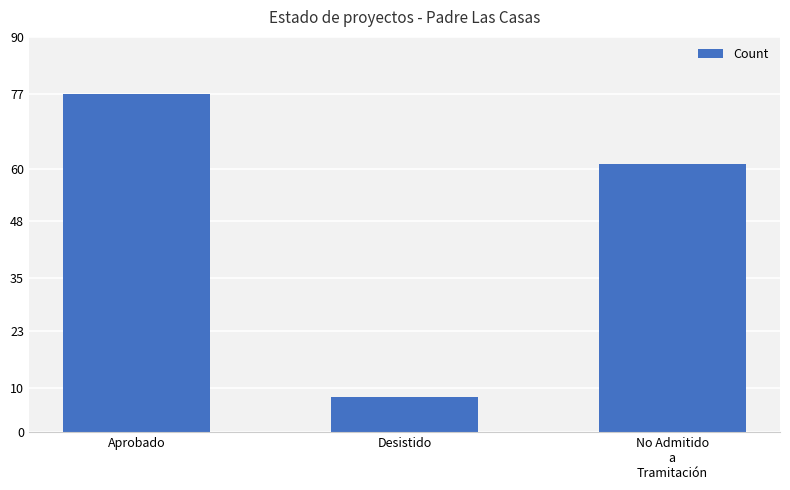

Reading left to right, transcribe all the data shown in this chart.

77	8	61